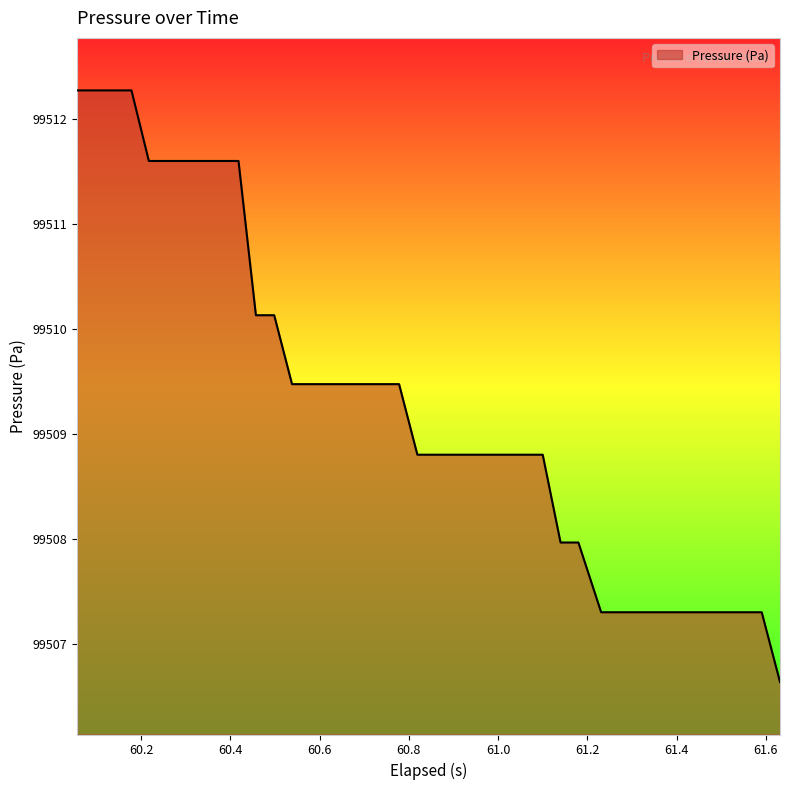

What is the greatest value displayed?

99512.3